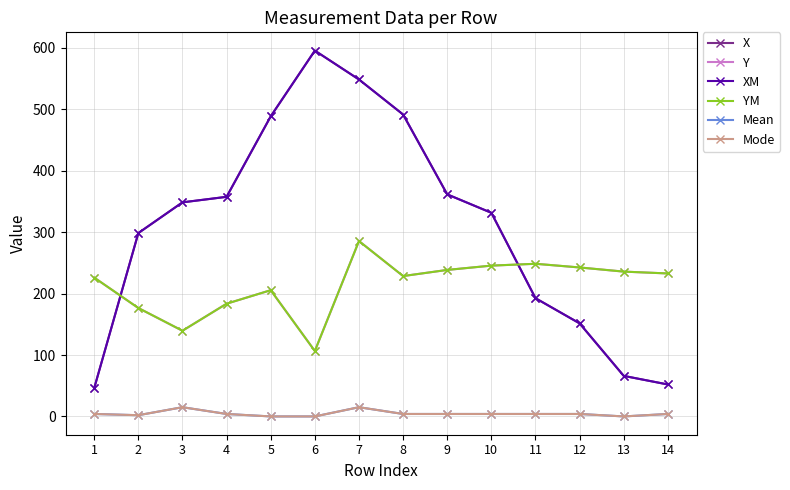

What is the lowest value of the YM series?

106.5